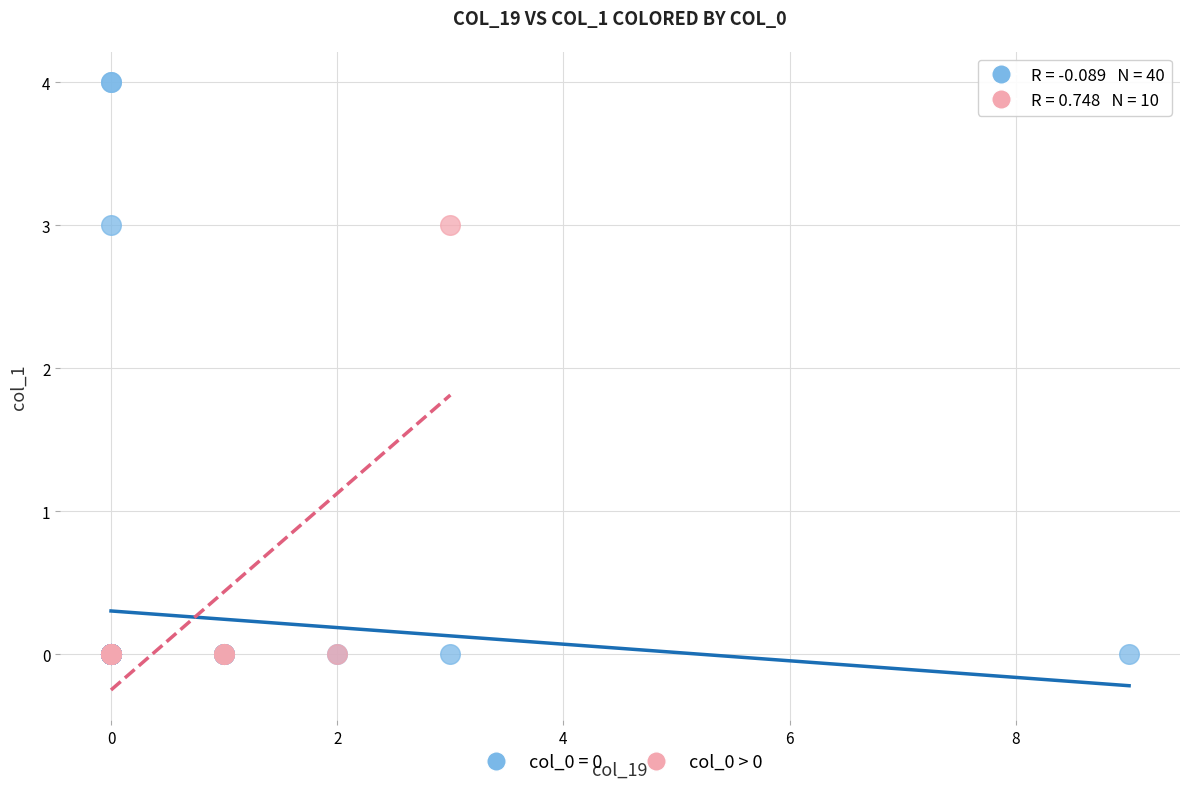

Which series has the largest Y range (max minus min)?

col_0 = 0